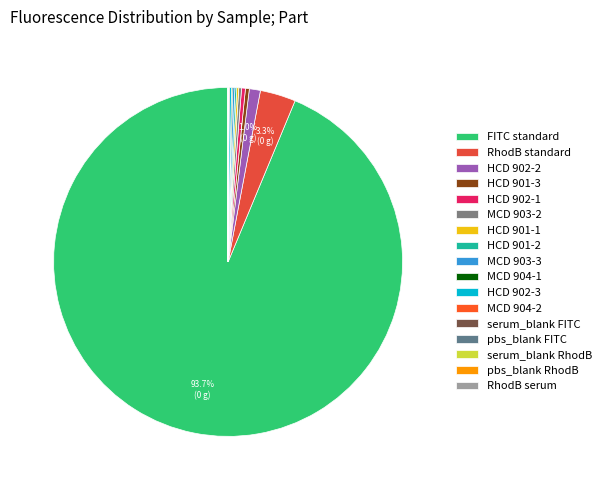

True or false: pbs_blank RhodB accounts for 0% of the total.

True